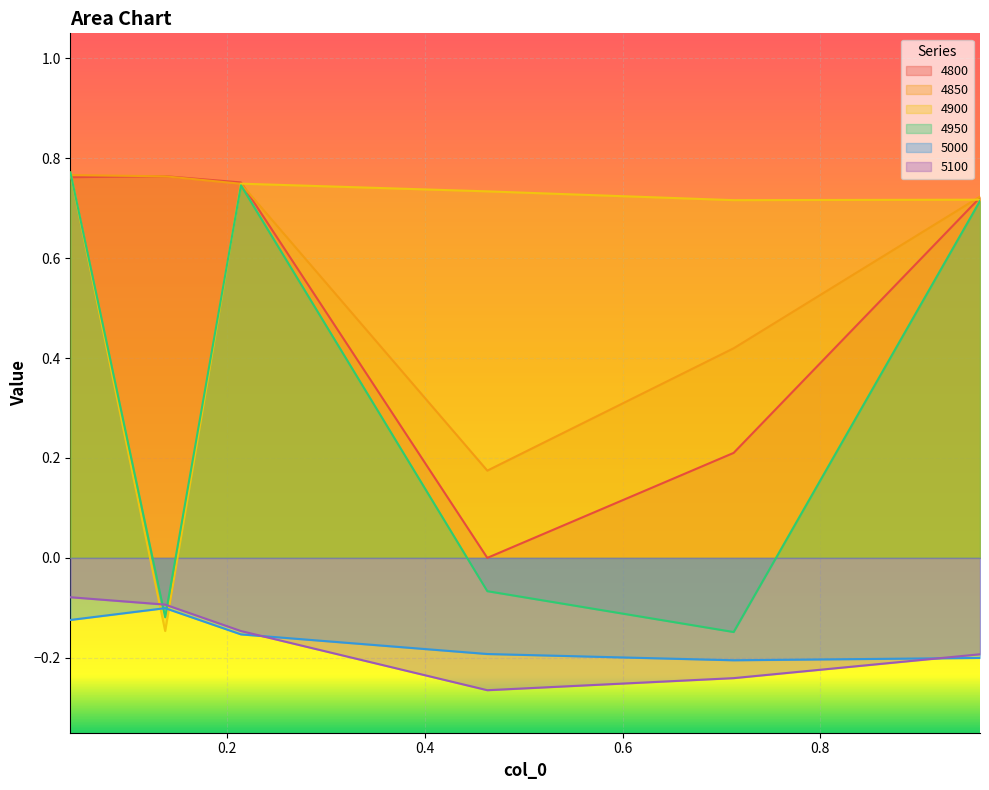

What is the difference between the second highest and minimum values in the 4900 series?

0.9